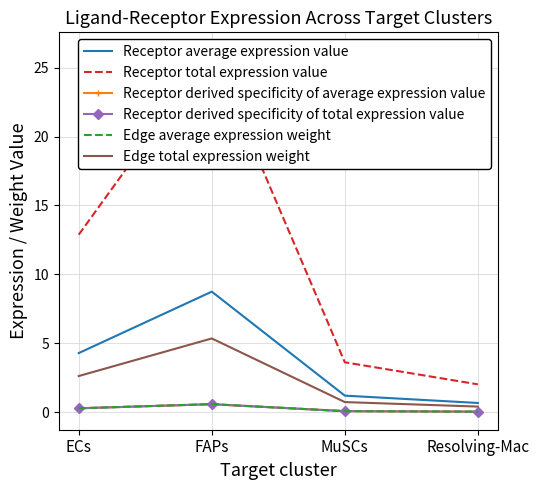

What is the label of the 3rd point from the left?

MuSCs